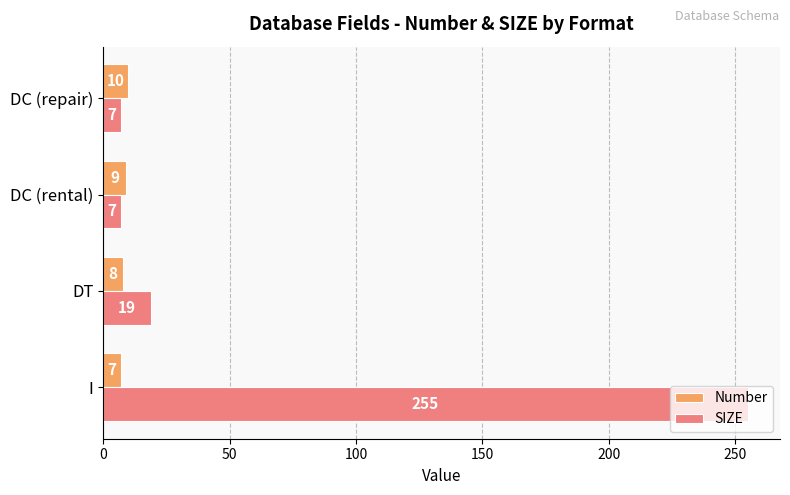

What is the sum of all Number values?

34